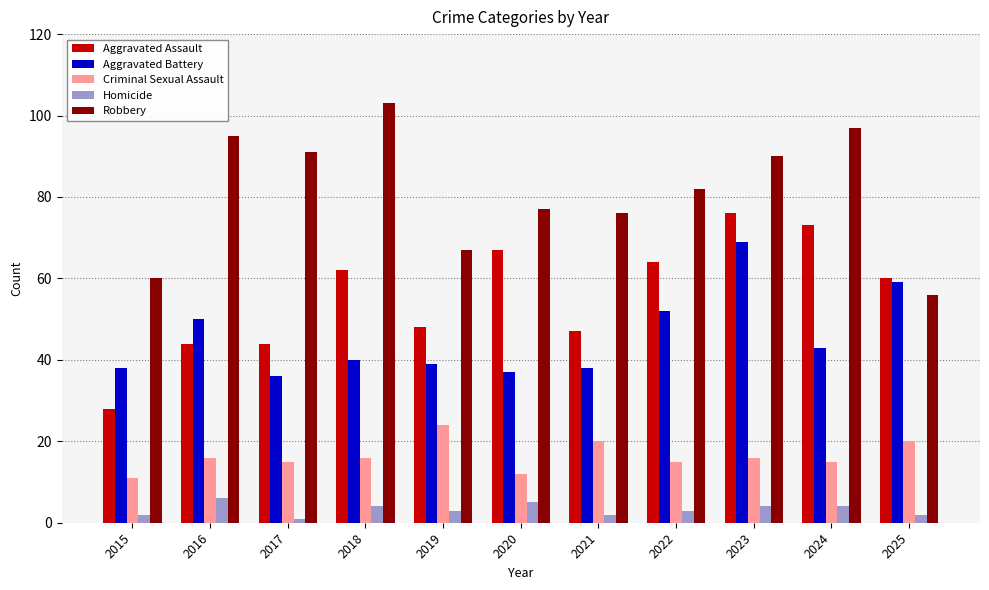

Which series changed the most between 2015 and 2020?

Aggravated Assault